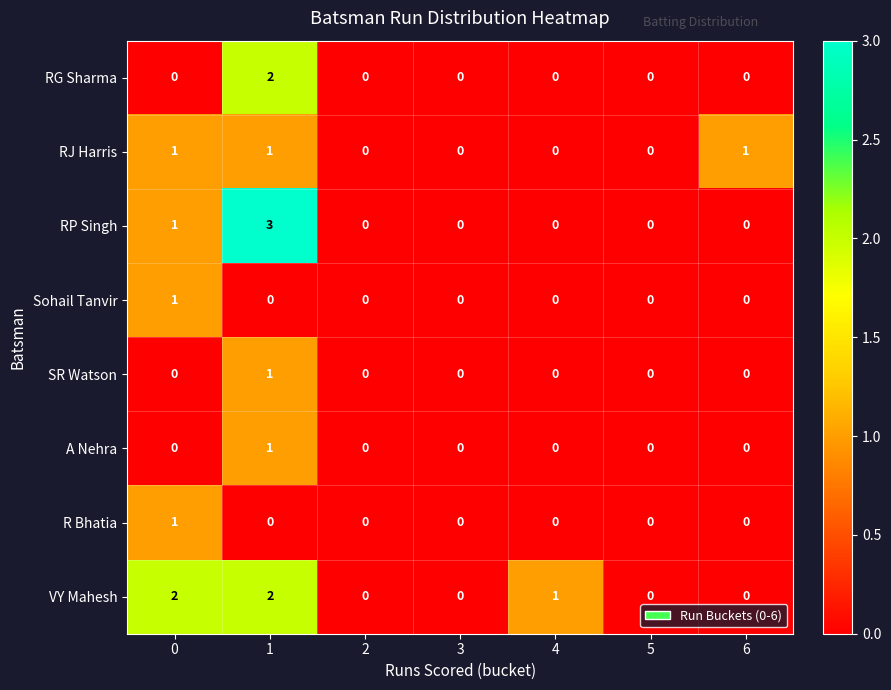

Which series has the largest total across all categories?

VY Mahesh